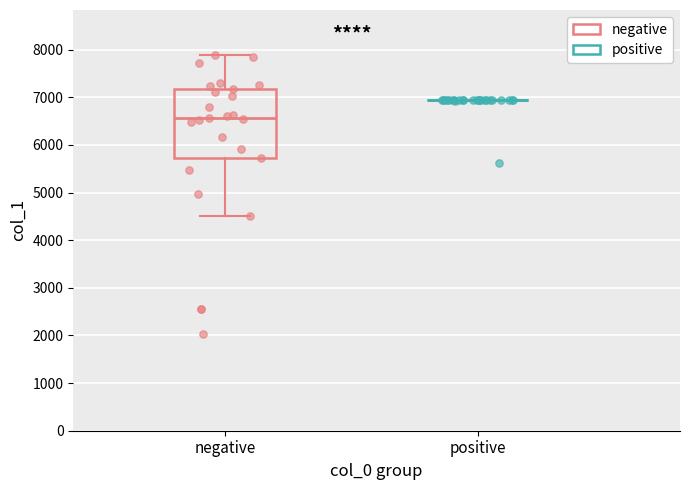

Which series has the largest Y range (max minus min)?

negative